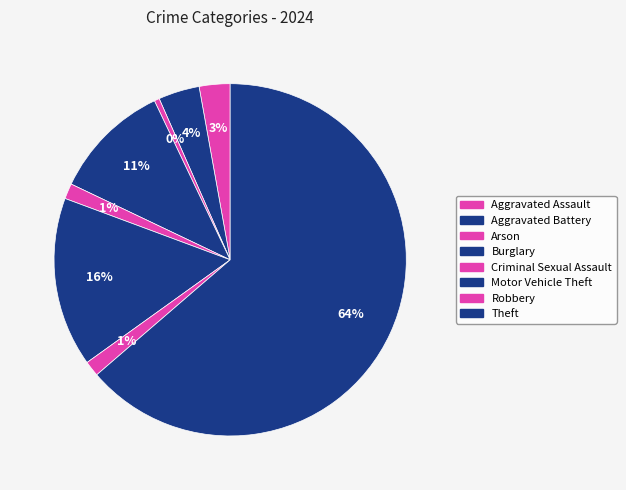

Count the number of slices in the pie.

8